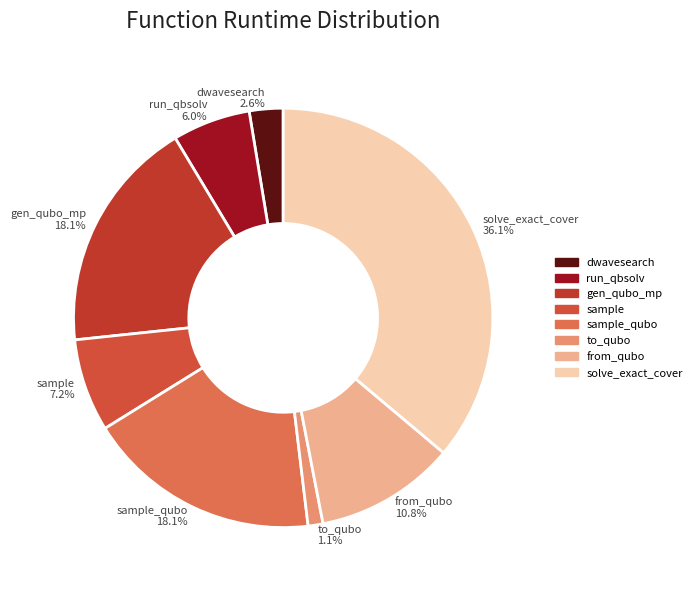

What is the ratio of the value at from_qubo 10.8% to the value at sample_qubo 18.1%?

0.6